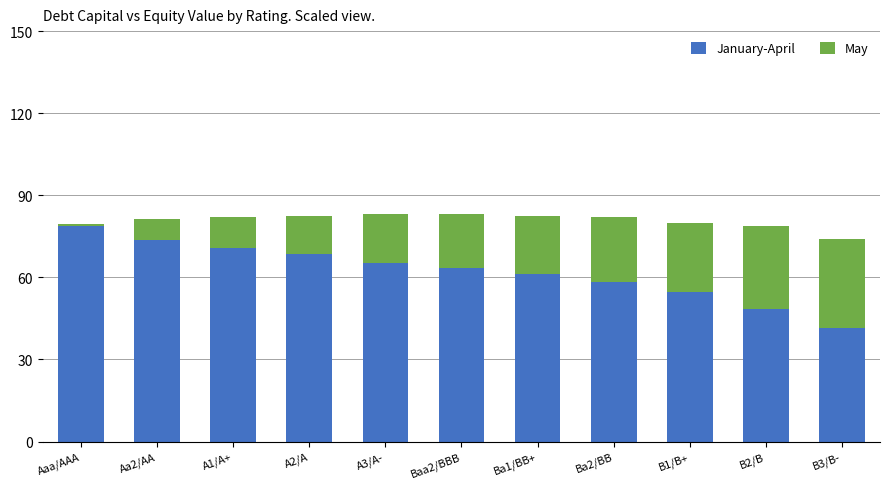

What is the total value across all series at A3/A-?

83.3